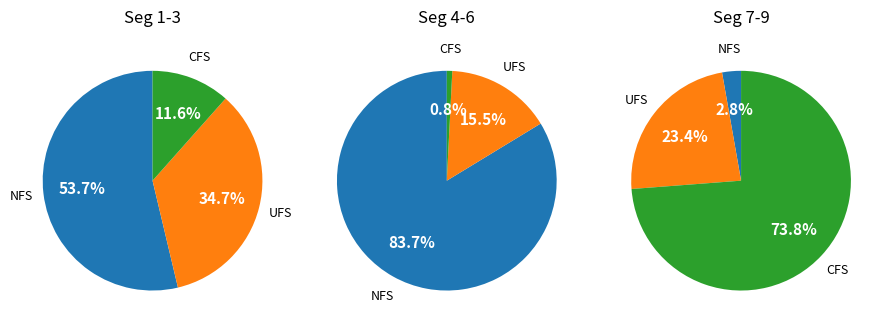

Combined, do signal segment 5 and signal segment 6 account for over 50%?

No